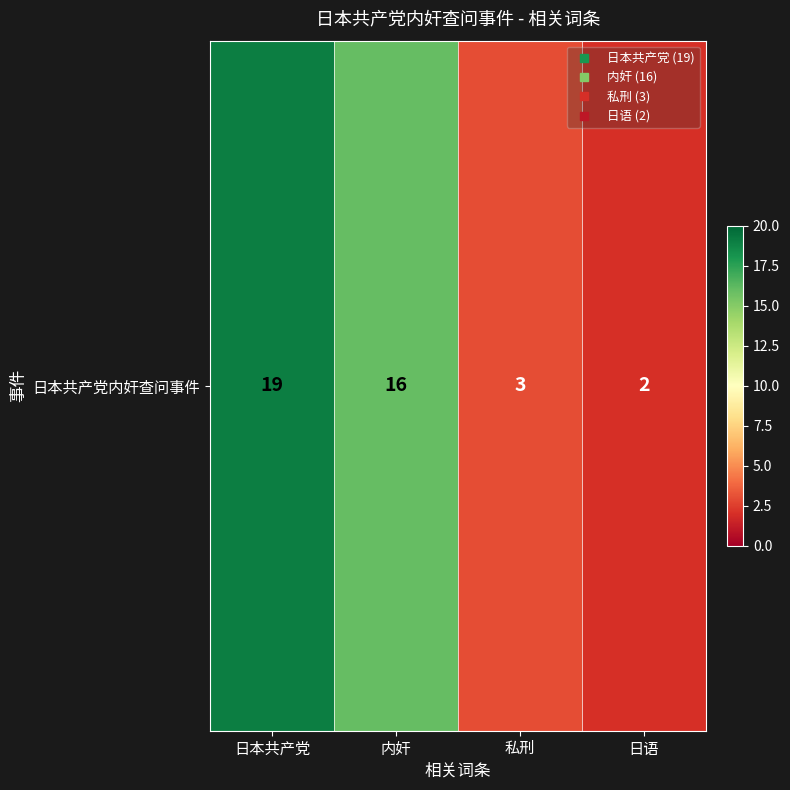

Where does the data first go above 16?

日本共产党